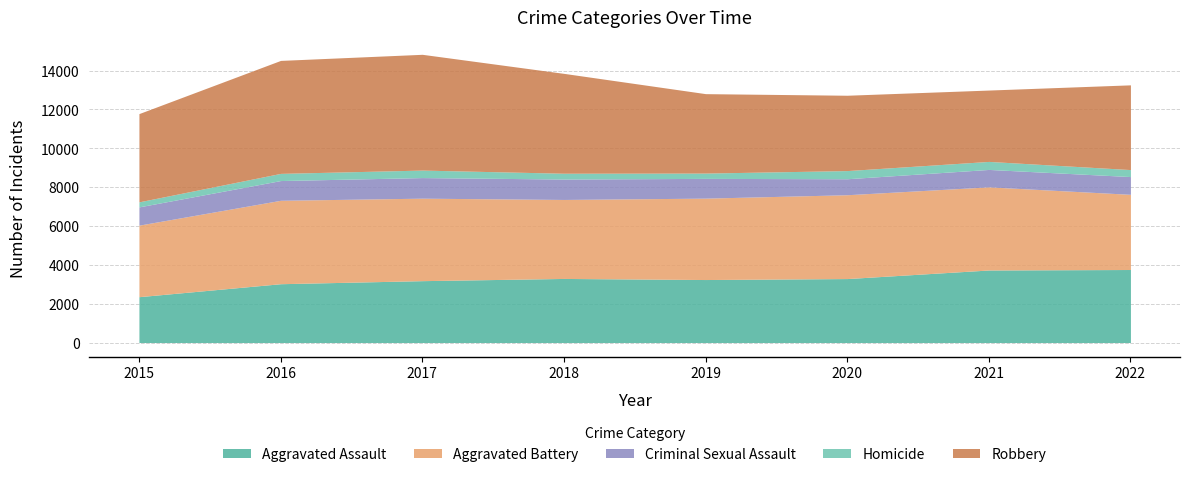

True or false: Criminal Sexual Assault and Homicide intersect in this chart.

False